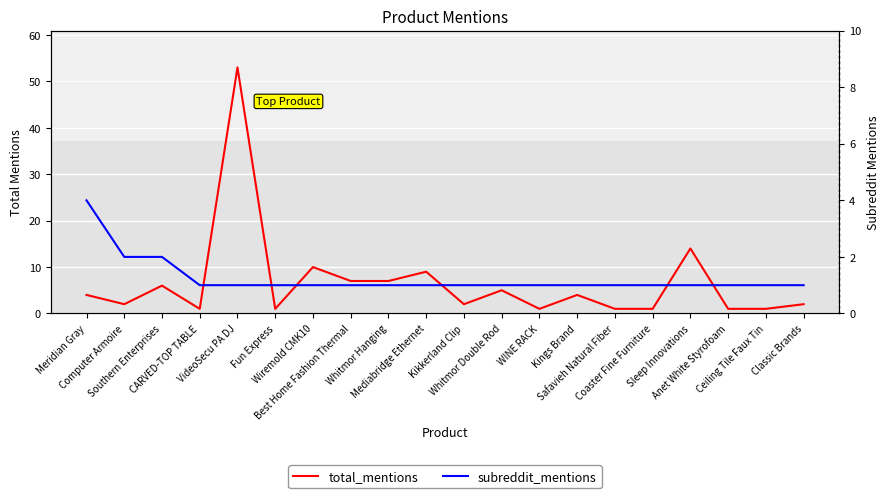

Which label corresponds to the smallest value in the chart?

CARVED-TOP TABLE